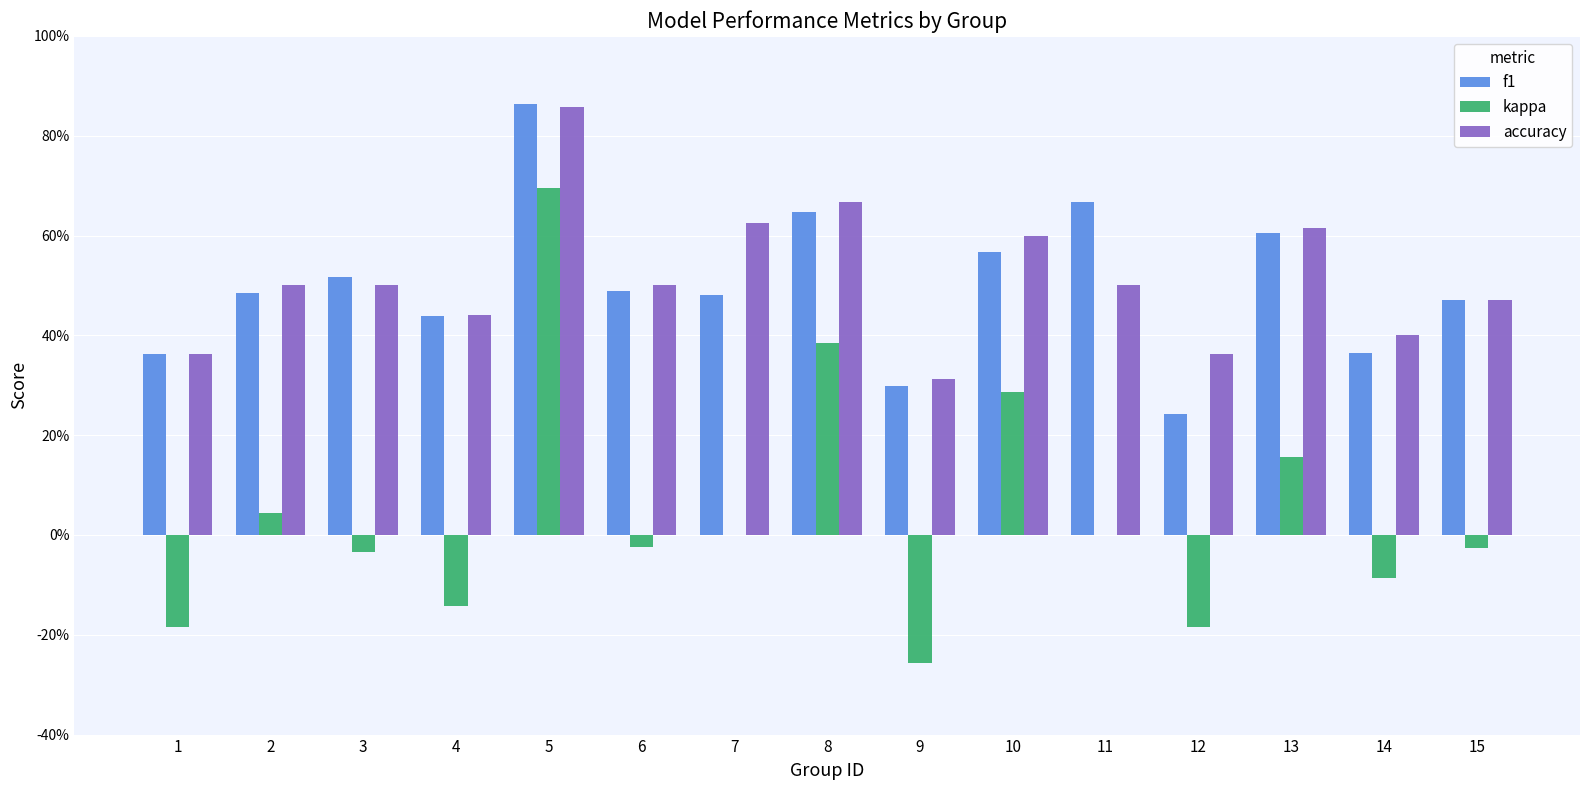

Reading right to left, what are all the values shown in this chart?

f1: 0.5	0.4	0.6	0.2	0.7	0.6	0.3	0.6	0.5	0.5	0.9	0.4	0.5	0.5	0.4
kappa: -0.0	-0.1	0.2	-0.2	0.0	0.3	-0.3	0.4	0.0	-0.0	0.7	-0.1	-0.0	0.0	-0.2
accuracy: 0.5	0.4	0.6	0.4	0.5	0.6	0.3	0.7	0.6	0.5	0.9	0.4	0.5	0.5	0.4